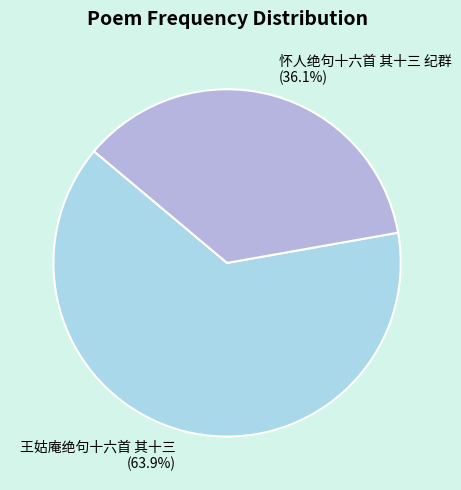

What percentage is the 怀人绝句十六首 其十三 纪群 slice, to the nearest percent?

36%